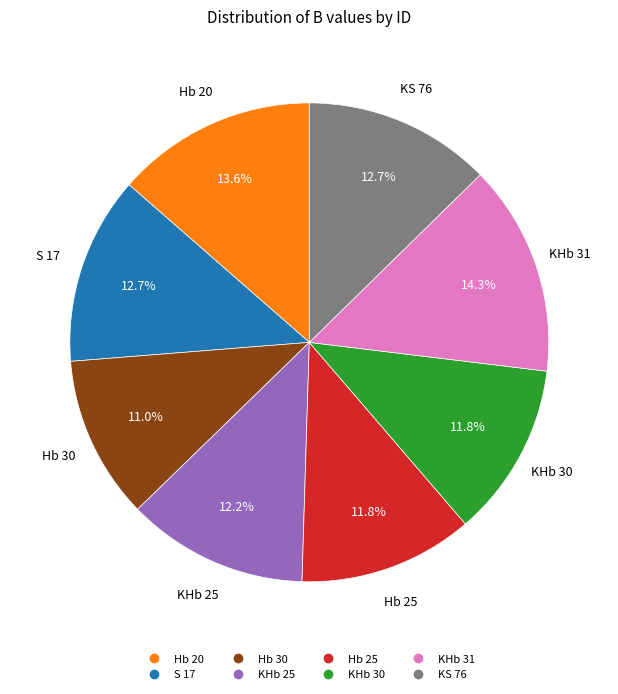

To the nearest percent, what percentage of the pie is KHb 31?

14%